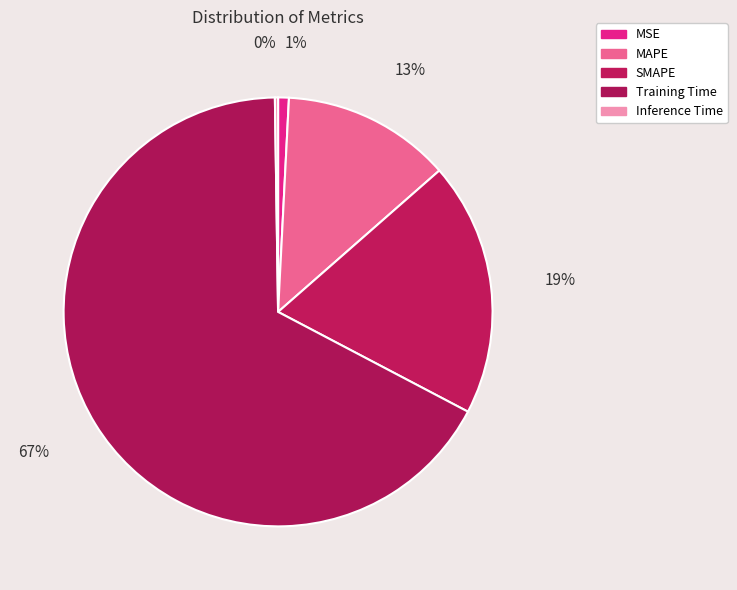

Is it true that Training Time is 59% of the pie?

False